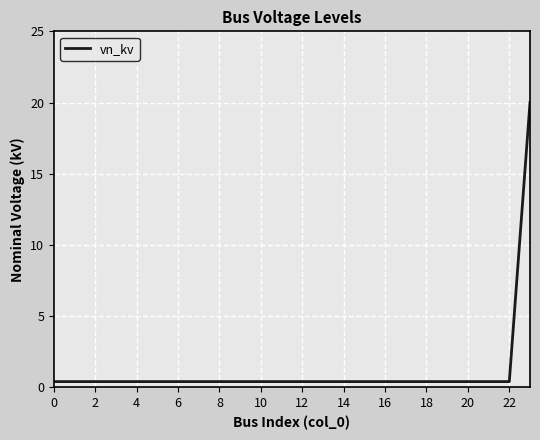

What is the difference between the maximum and minimum values?

19.6